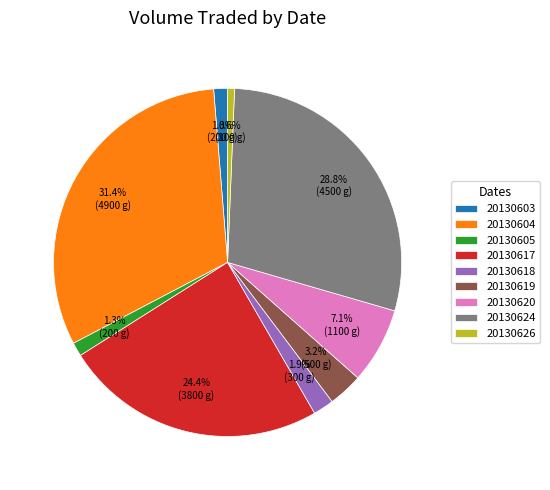

To the nearest percent, what portion does 20130604 represent?

31%